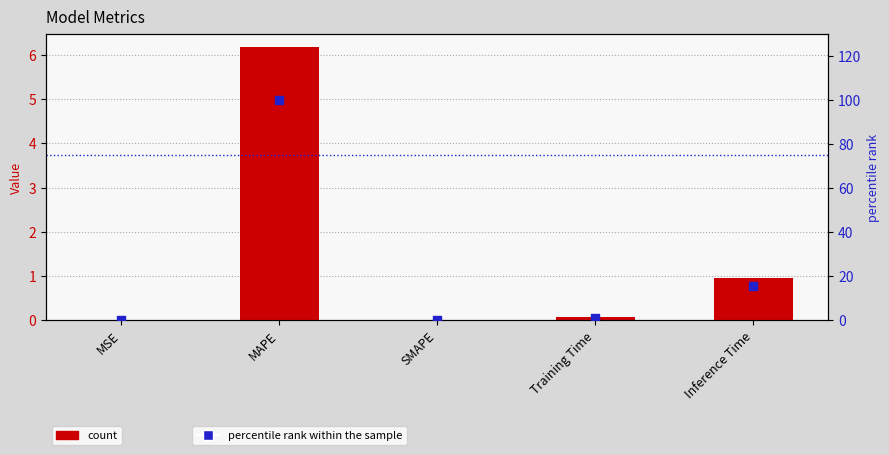

Which series has the largest total across all categories?

percentile rank within the sample